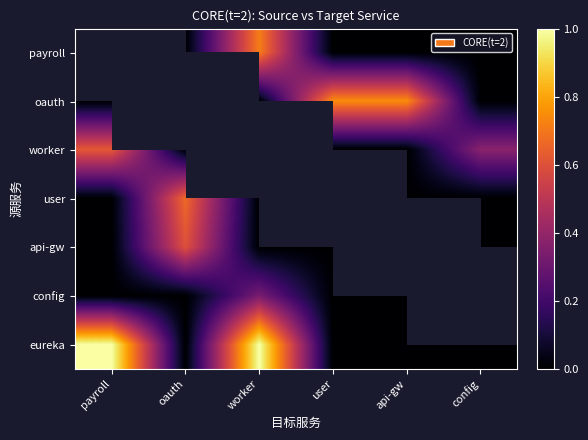

Which category has the lowest value in the worker series?

oauth